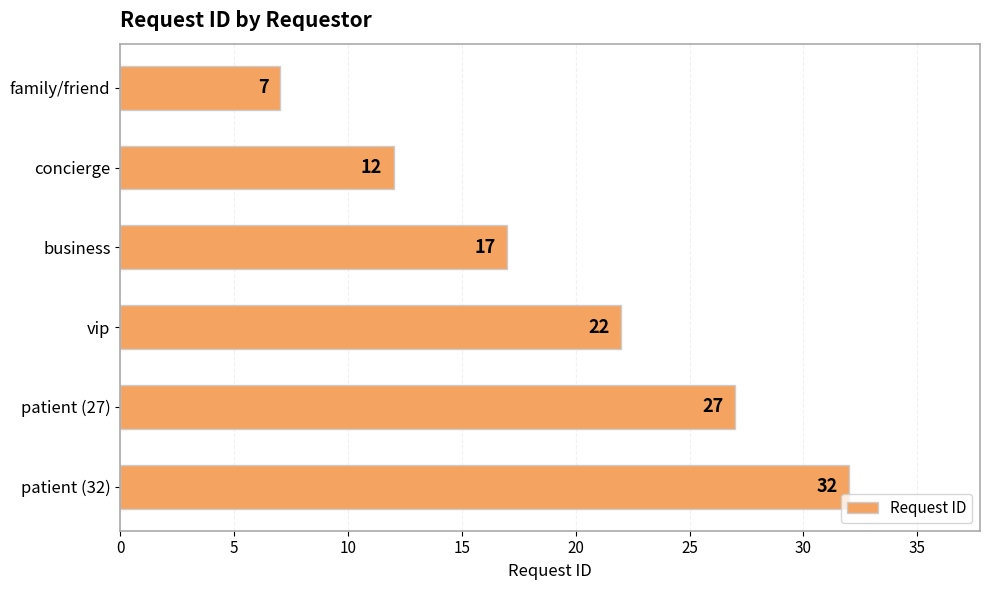

Rank the categories by value from lowest to highest.

family/friend, concierge, business, vip, patient (27), patient (32)